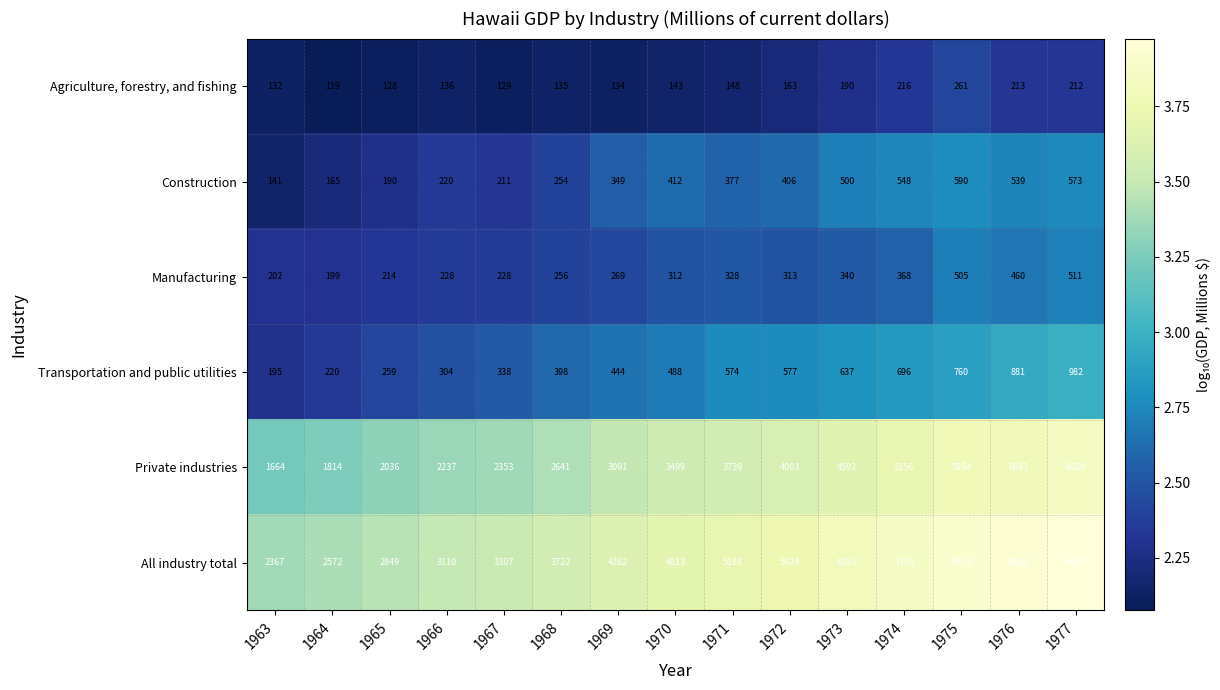

True or false: Manufacturing has a value of 274 at 1977.

False